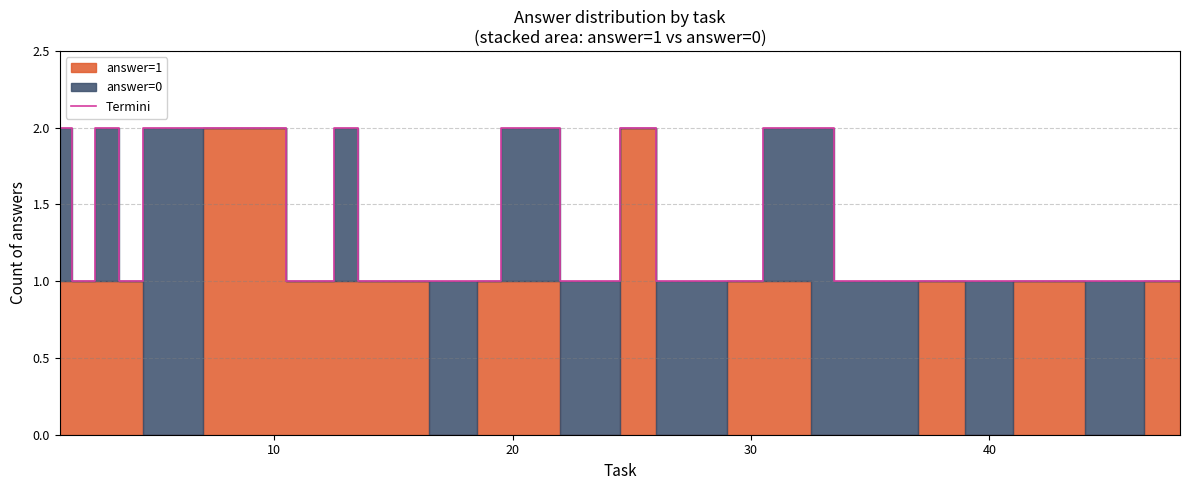

True or false: the data shows 1 at 12.

False